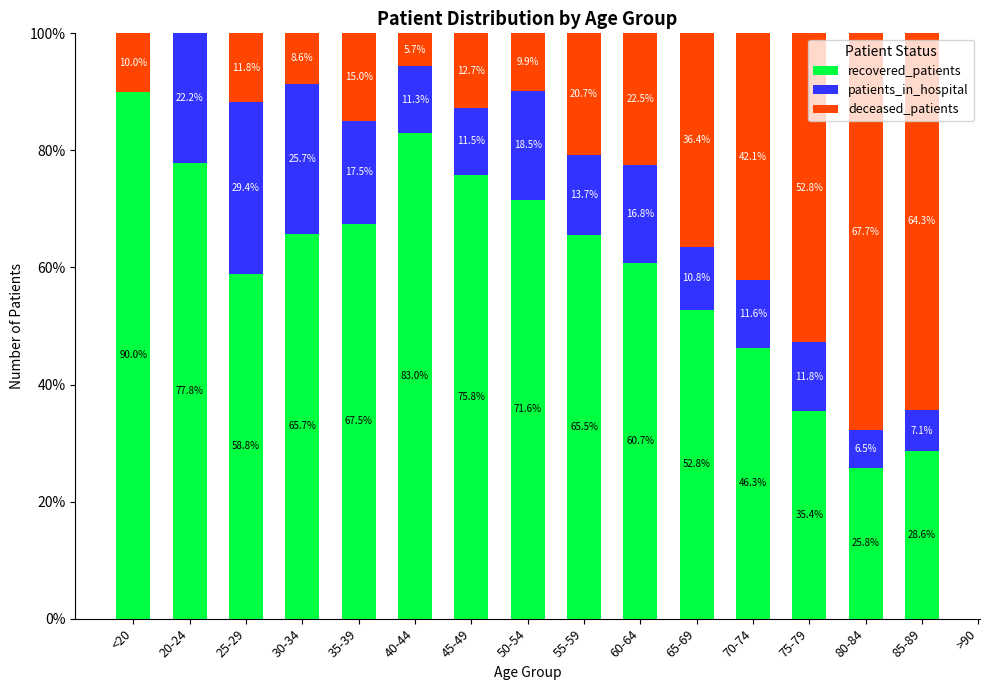

Read the recovered_patients value at 30-34.

65.7